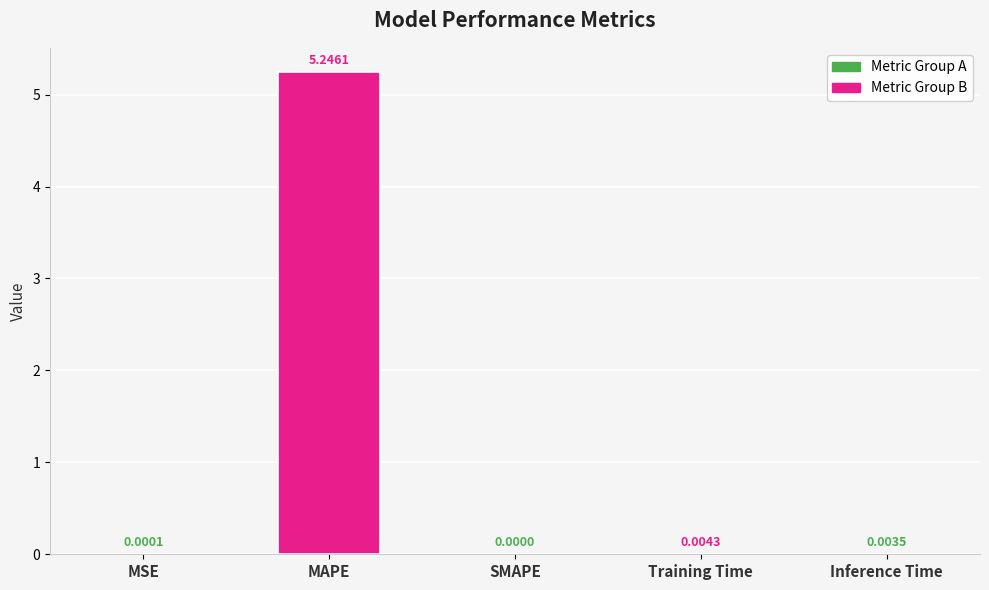

Where is the data nearest to the value 2?

Training Time